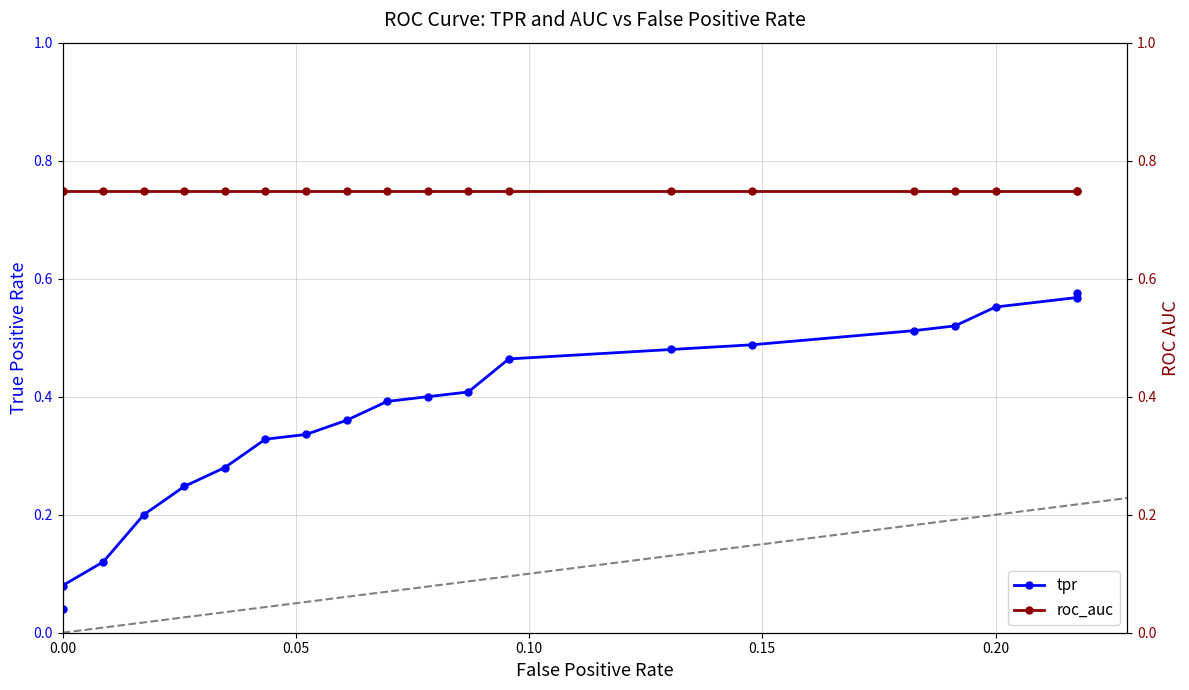

True or false: tpr and roc_auc intersect in this chart.

False